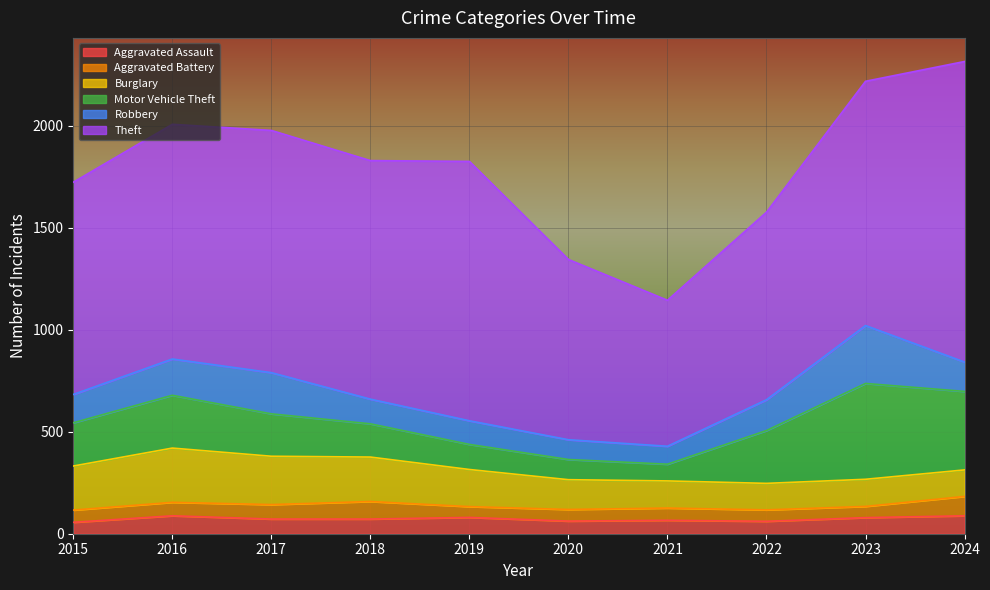

Which series has the largest total across all categories?

Theft